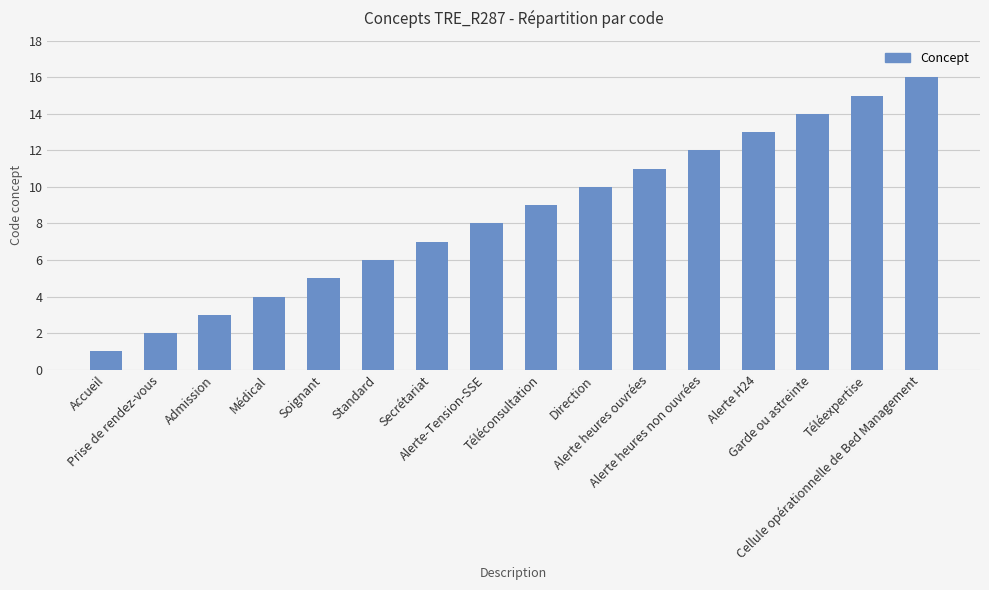

True or false: the data shows 5 at Médical.

False